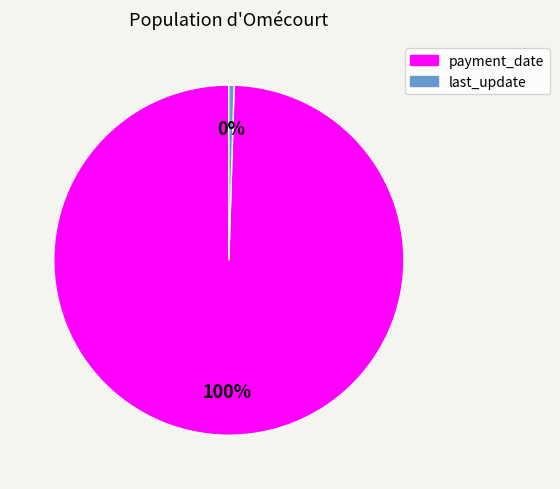

What is the largest slice in the pie chart?

payment_date